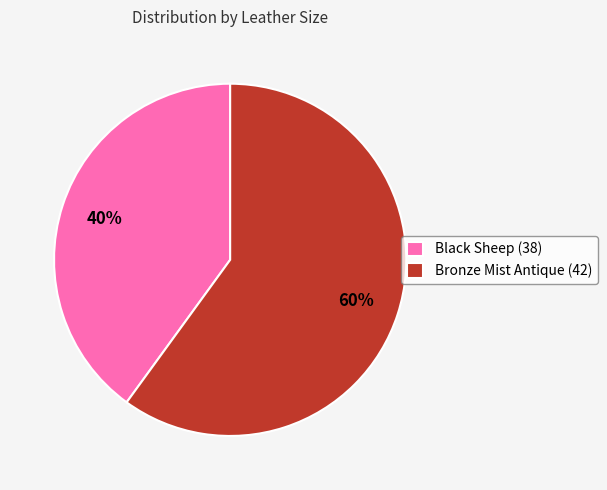

Count the number of slices in the pie.

2